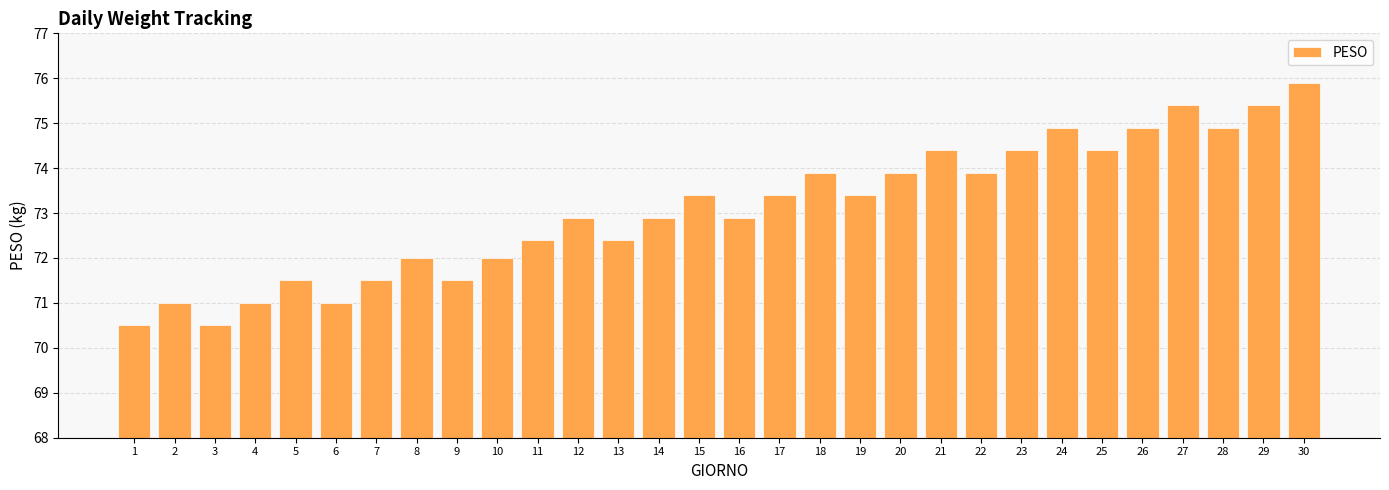

What is the average value?

73.1